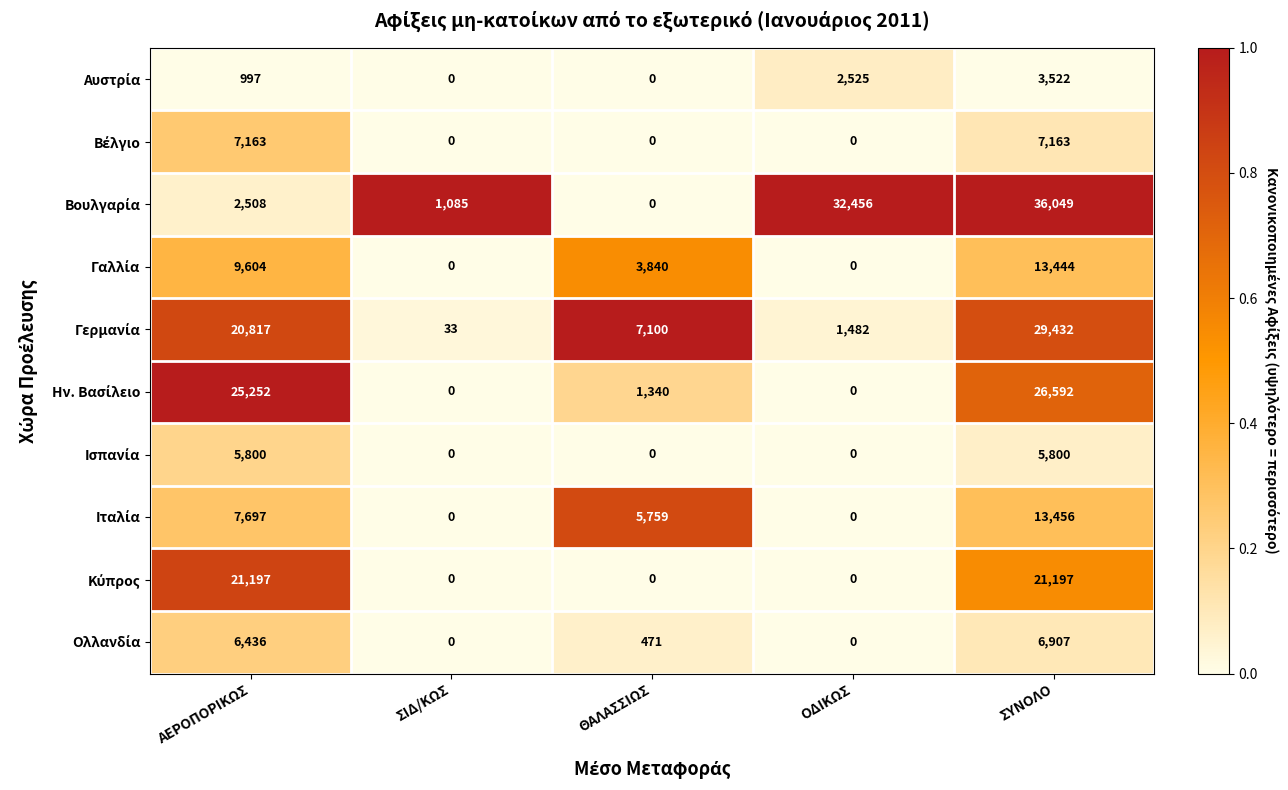

At which category does the chart reach its peak across all series?

ΣΥΝΟΛΟ